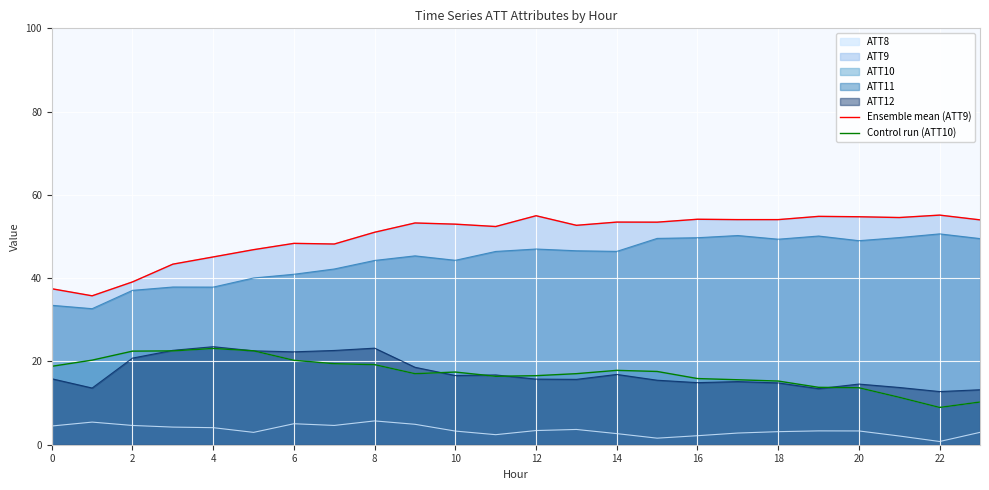

How many values in the Ensemble mean (ATT9) series are below 53?

12